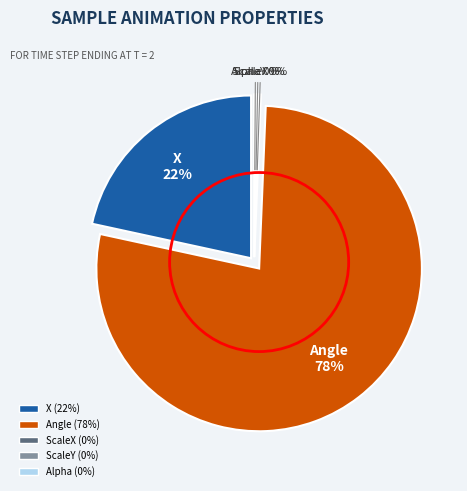

Between Alpha and ScaleY, which is larger?

Alpha